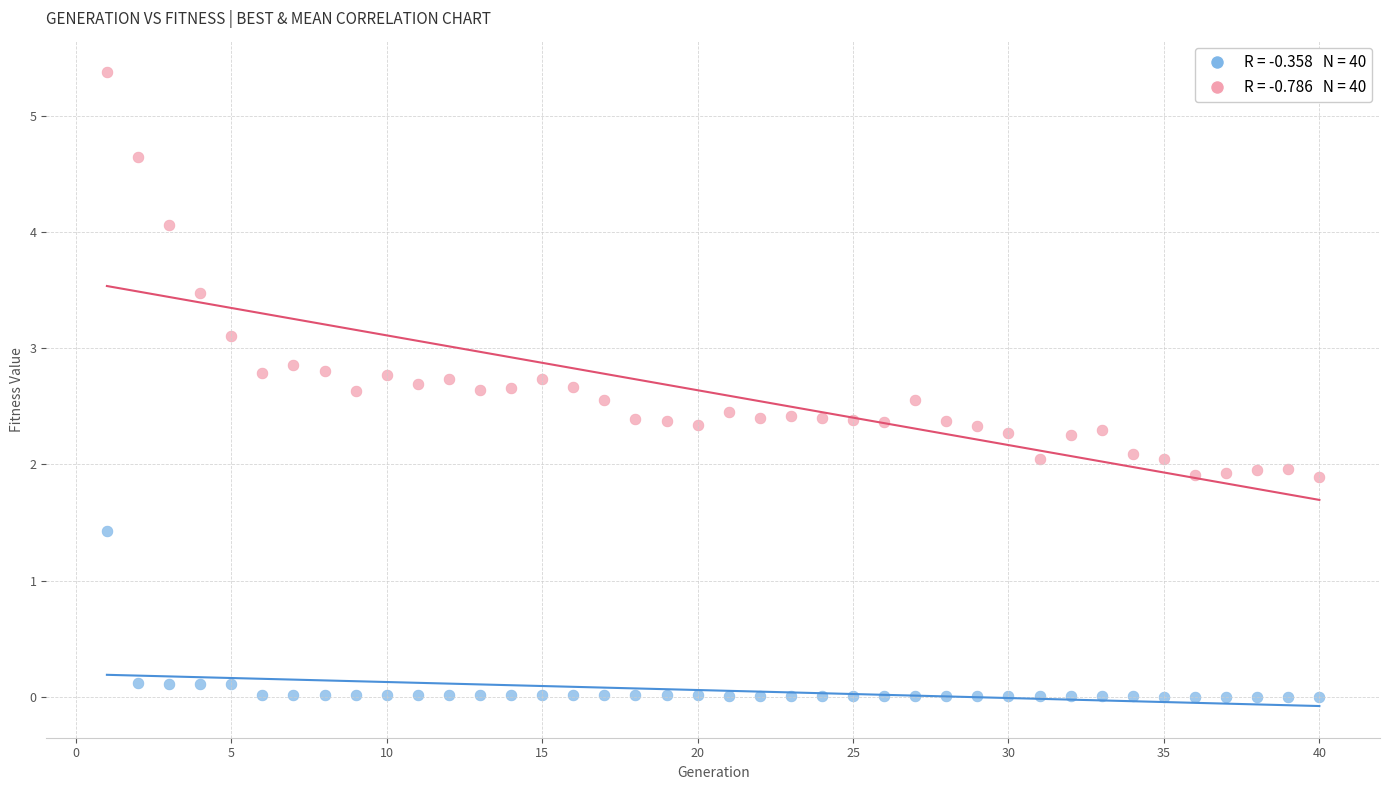

Across all data points, what is the range of Y values (max minus min)?

5.4